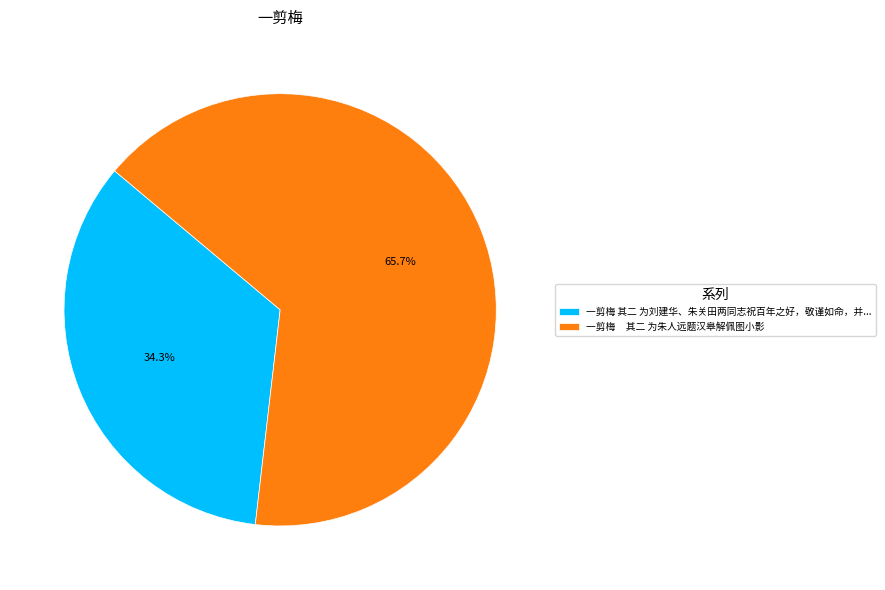

Do 一剪梅 其二 为刘建华、朱关田两同志祝百年之好，敬谨如命，并... and 一剪梅 其二 为朱人远题汉皋解佩图小影 together represent more than half of the pie?

Yes